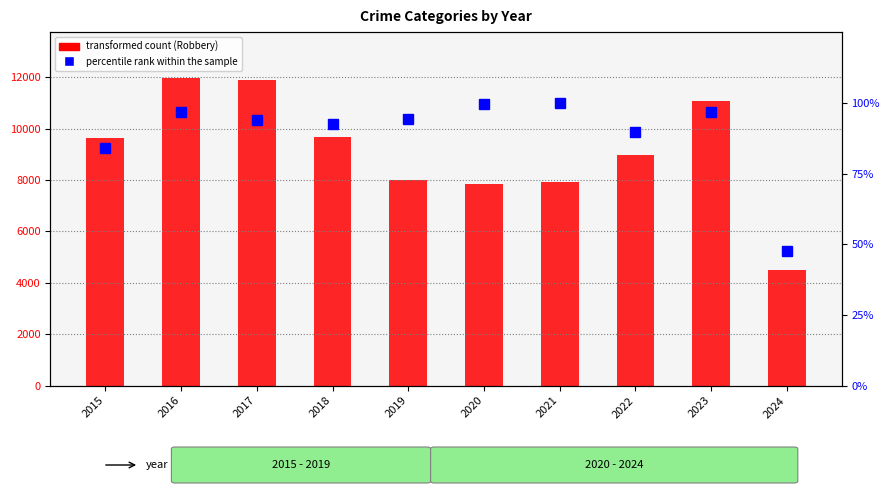

Reading right to left, list all the values displayed in this chart.

Robbery: 2024=4504.0	2023=11056.0	2022=8962.0	2021=7920.0	2020=7855.0	2019=7995.0	2018=9681.0	2017=11880.0	2016=11960.0	2015=9638.0
percentile rank within the sample: 2024=47.5	2023=96.8	2022=89.7	2021=100.0	2020=99.7	2019=94.1	2018=92.7	2017=94.0	2016=96.9	2015=84.1